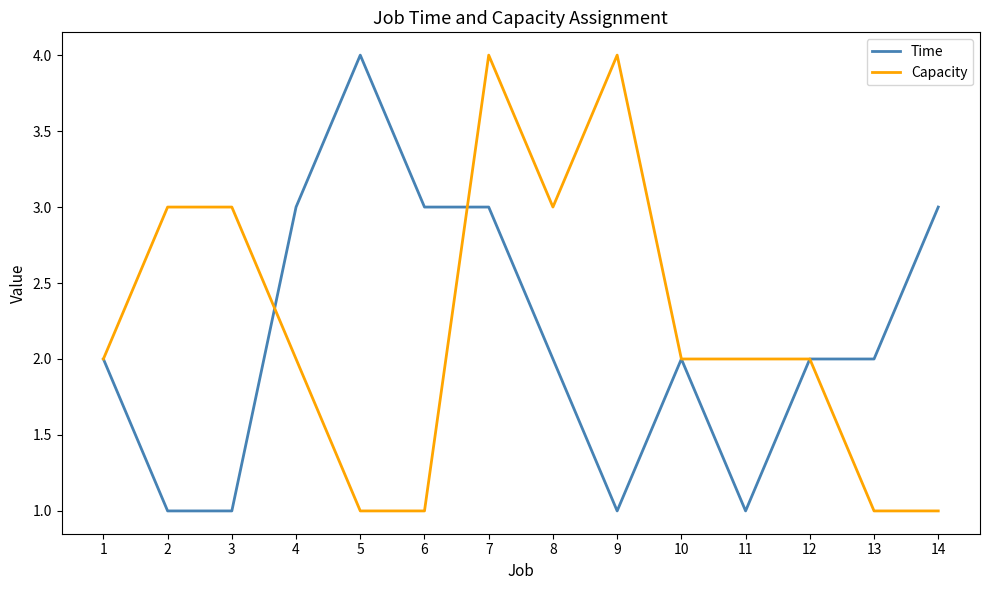

How many lines are shown in the chart?

2